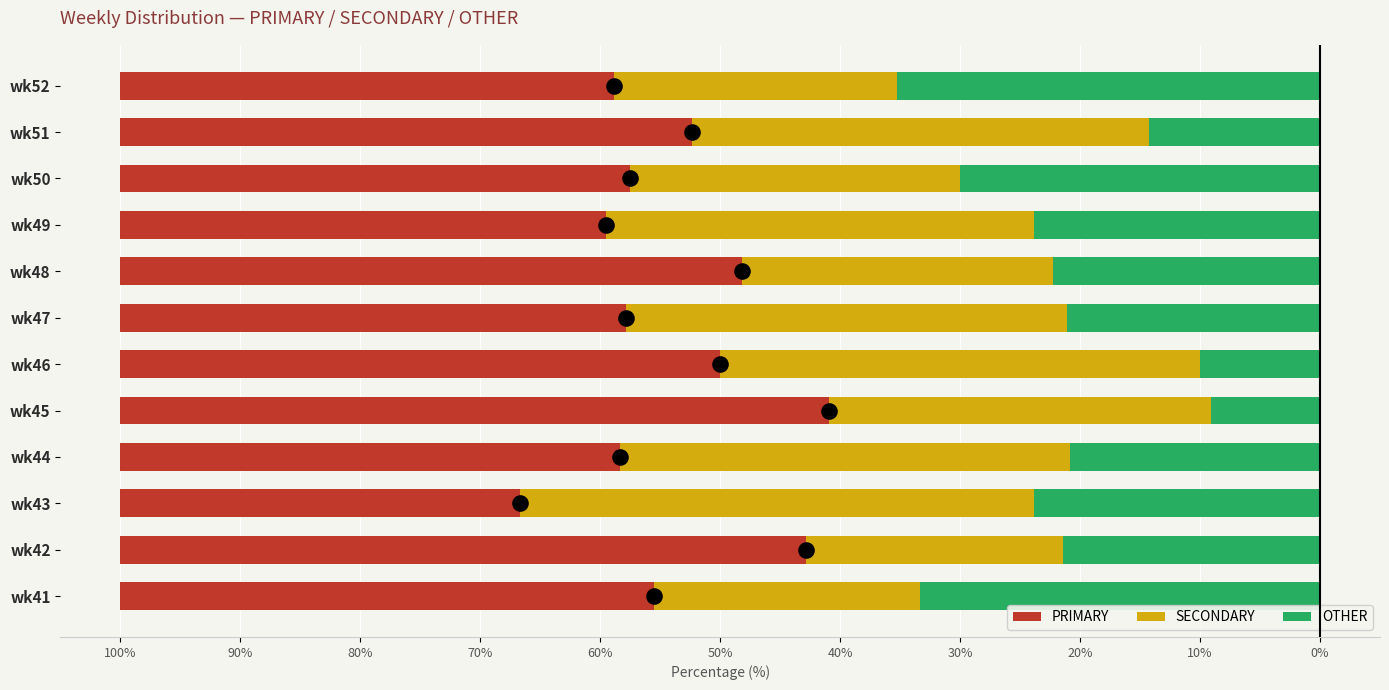

Which series has the largest Y range (max minus min)?

OTHER